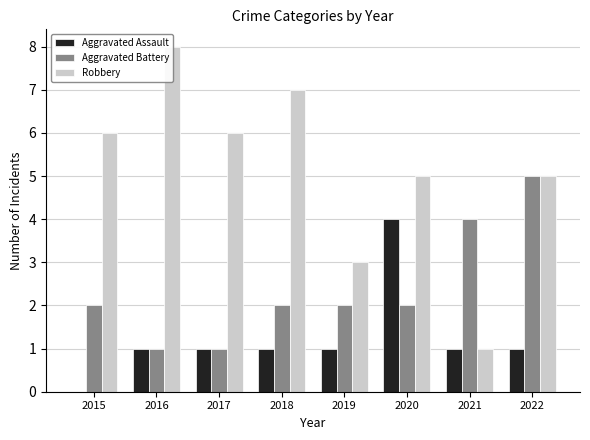

Which series has the widest spread of values?

Robbery